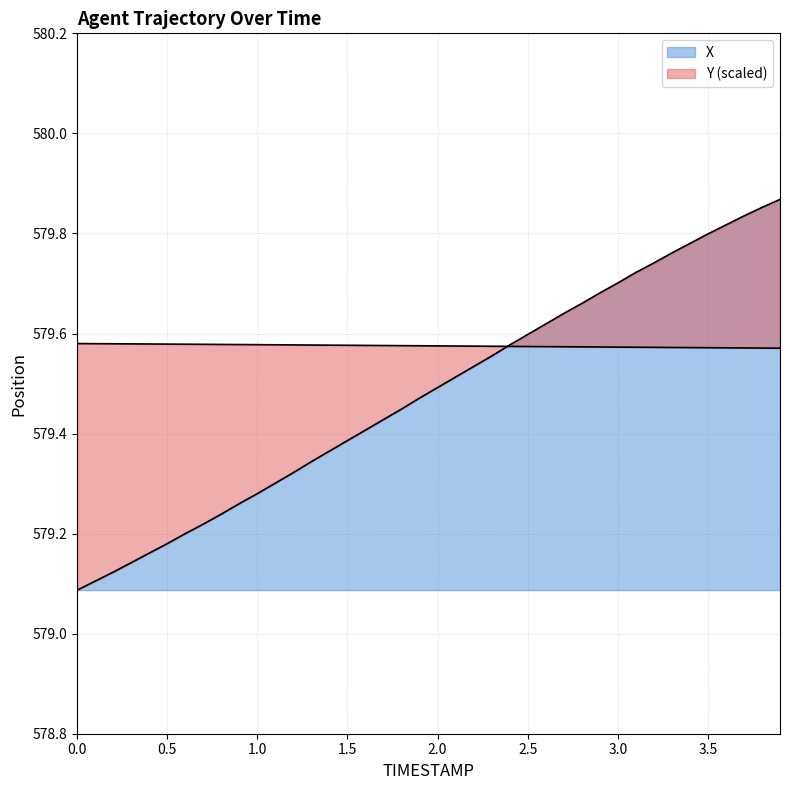

How many lines are shown in the chart?

2